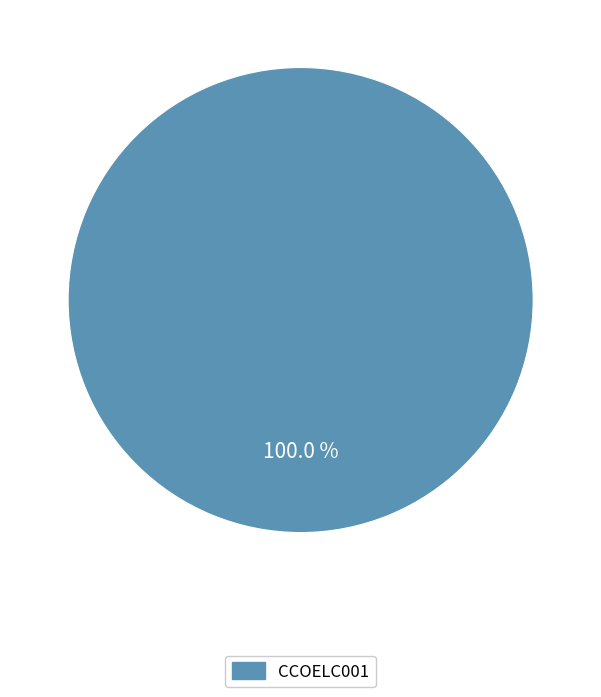

Count the number of slices in the pie.

1